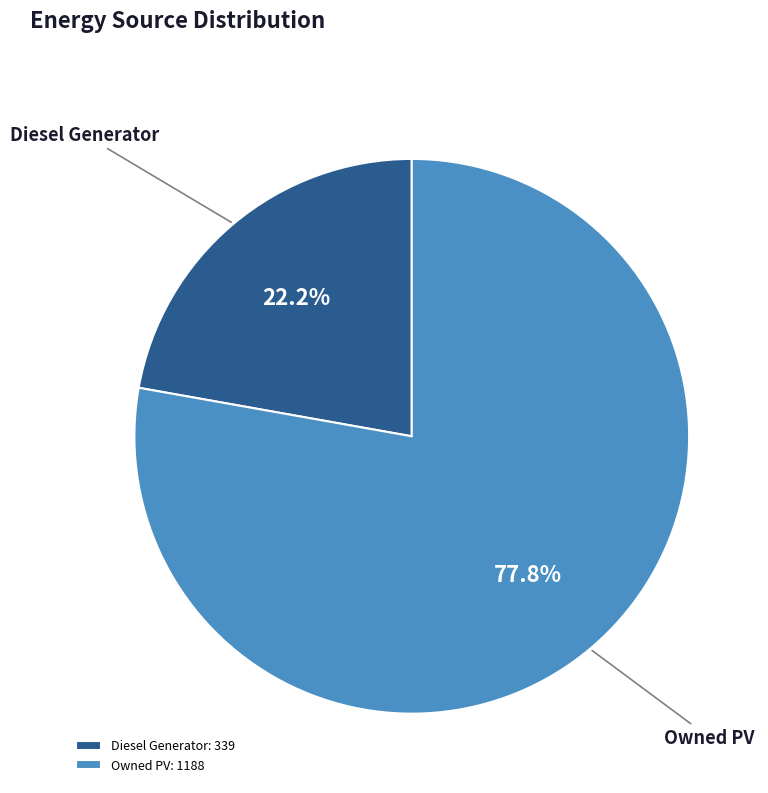

Does Diesel Generator represent more than half of the total?

No